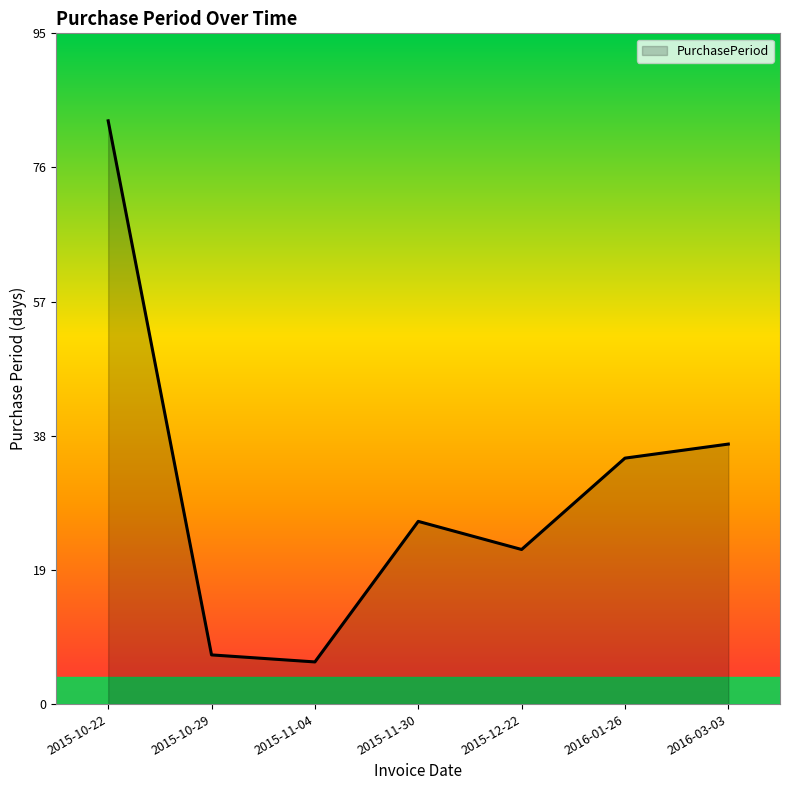

Which has a higher value, 2015-10-22 or 2016-01-26?

2015-10-22